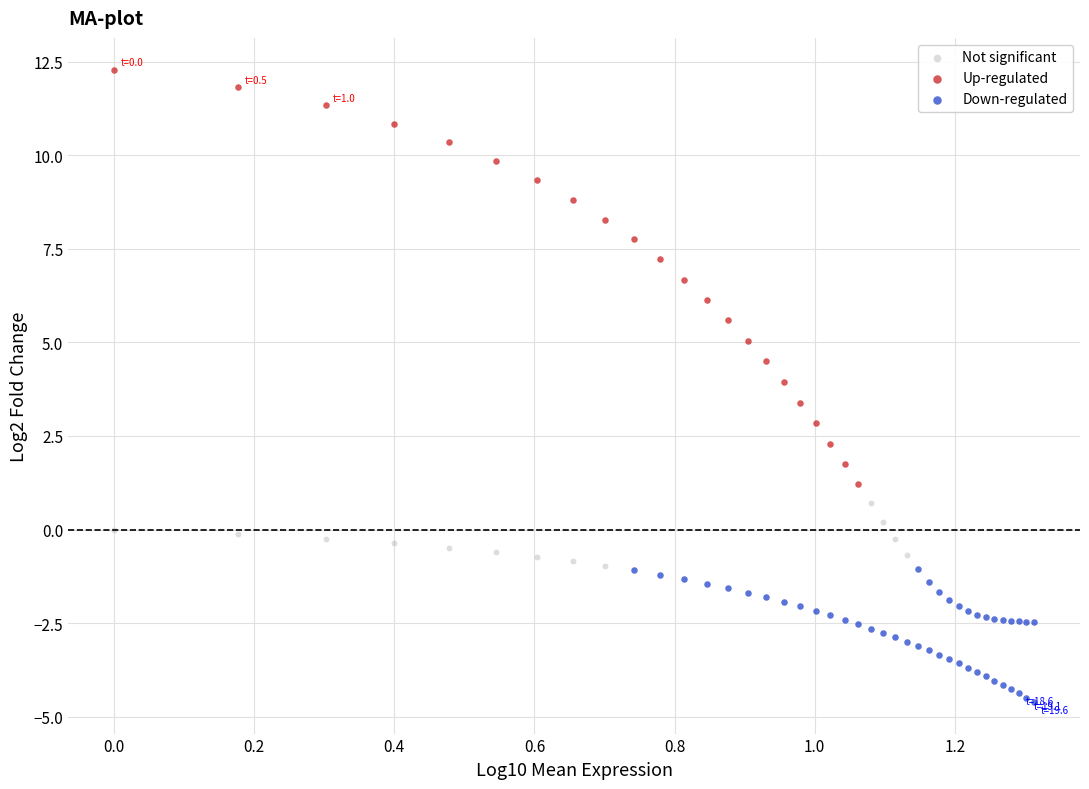

Which series contains the highest Y value?

Up-regulated